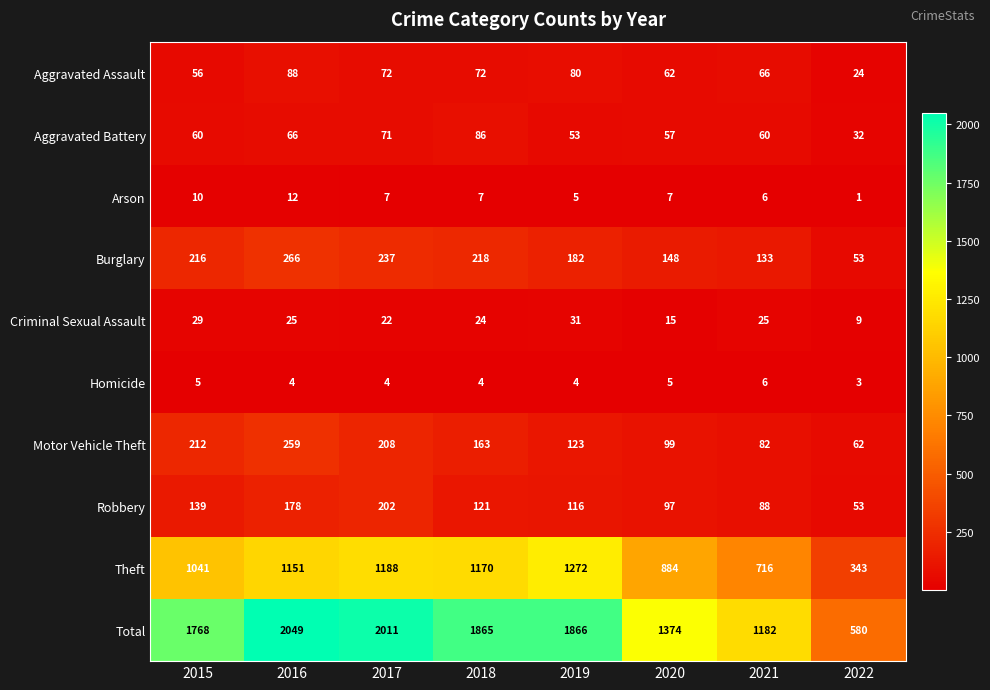

The value of Aggravated Battery at 2020 is 20. True or false?

False